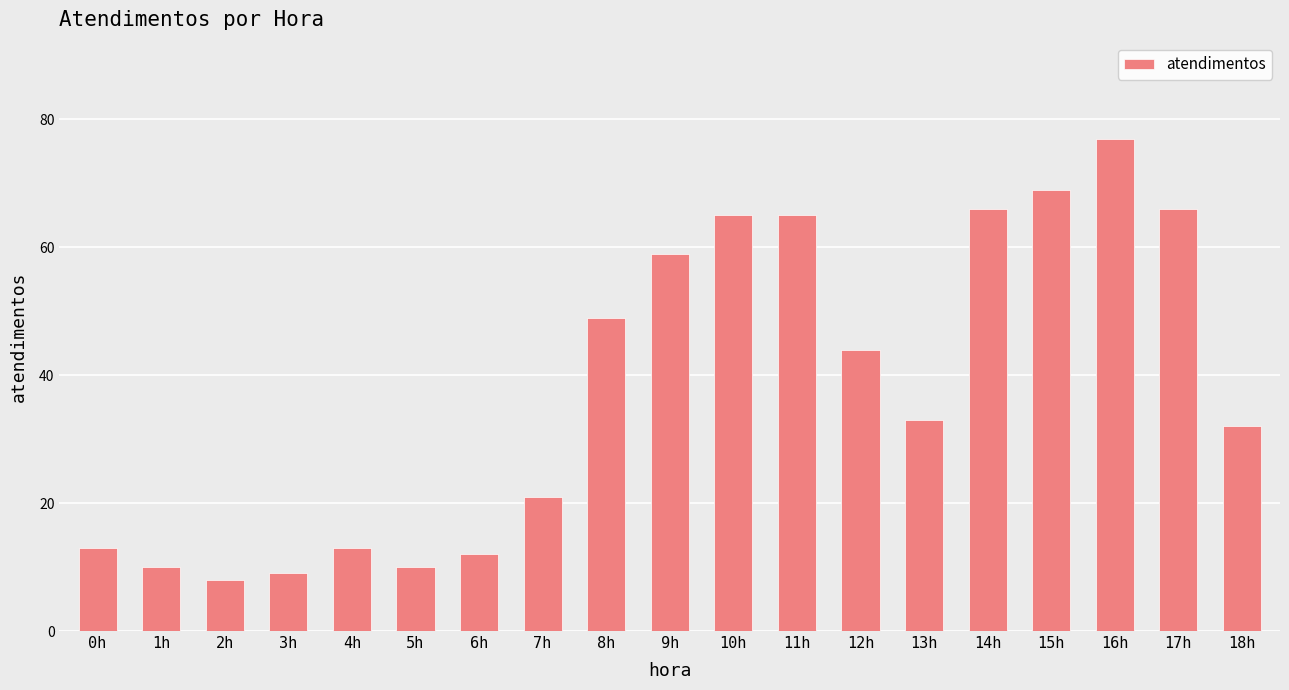

At which label is the value closest to 42?

12h